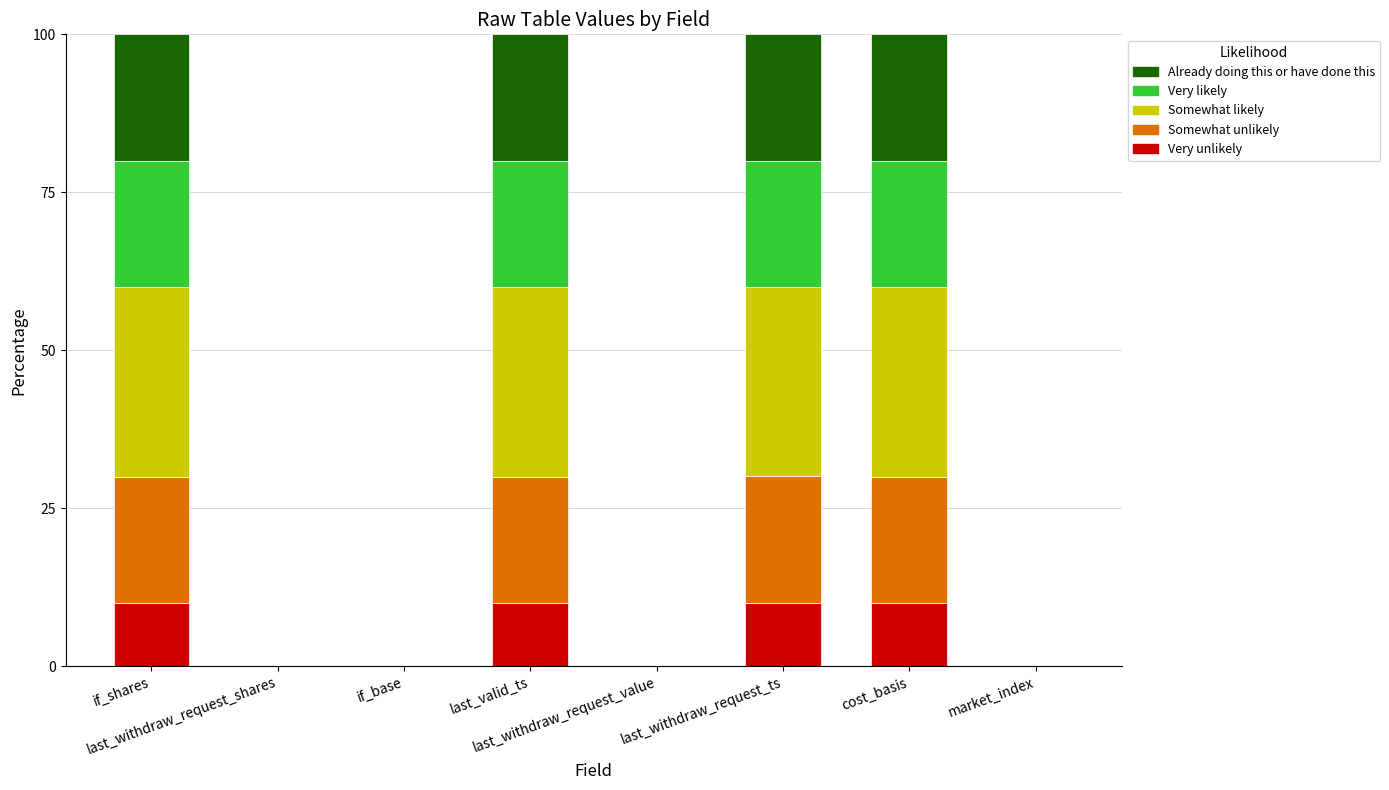

What is the highest value of the Very unlikely series?

10.0